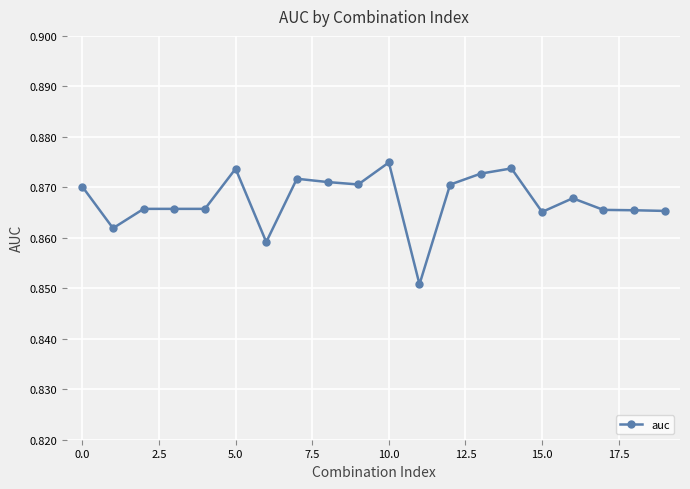

Count the values in the range 0 to 1.

20